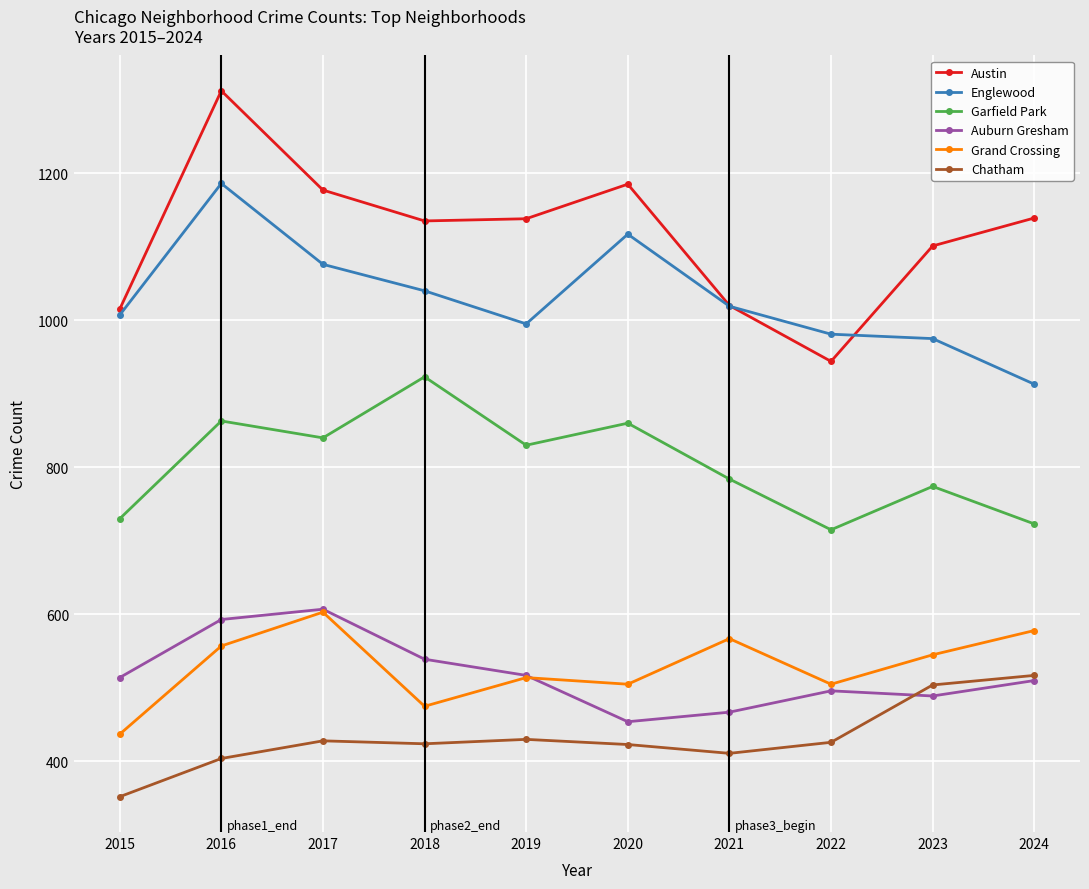

Count the number of data series in this chart.

6